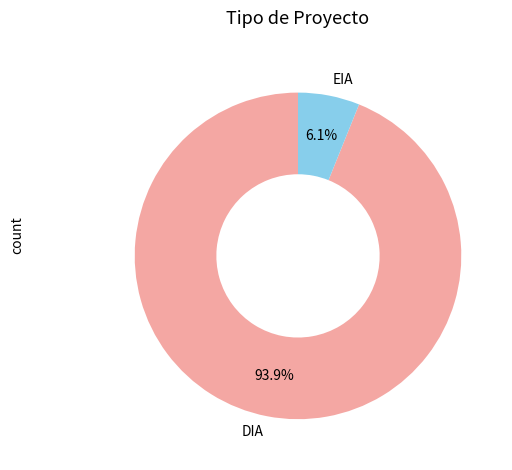

Does DIA account for over 50% of the chart?

Yes